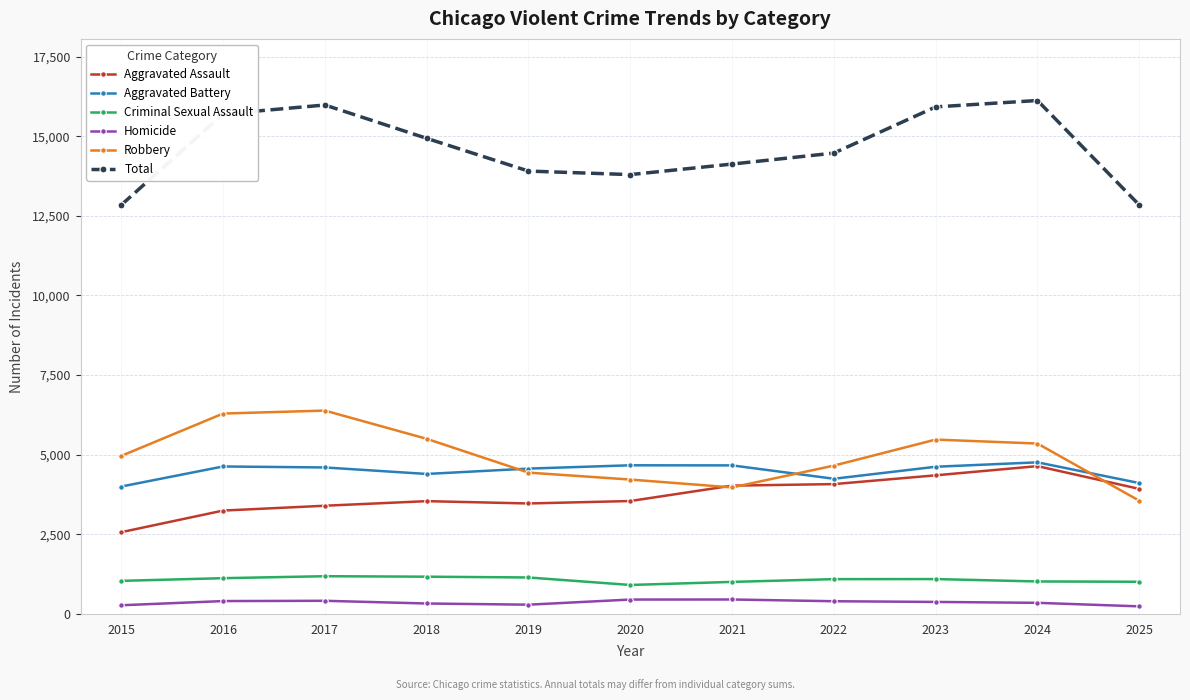

What is the value of the Aggravated Battery point at the 1st from the left?

4001